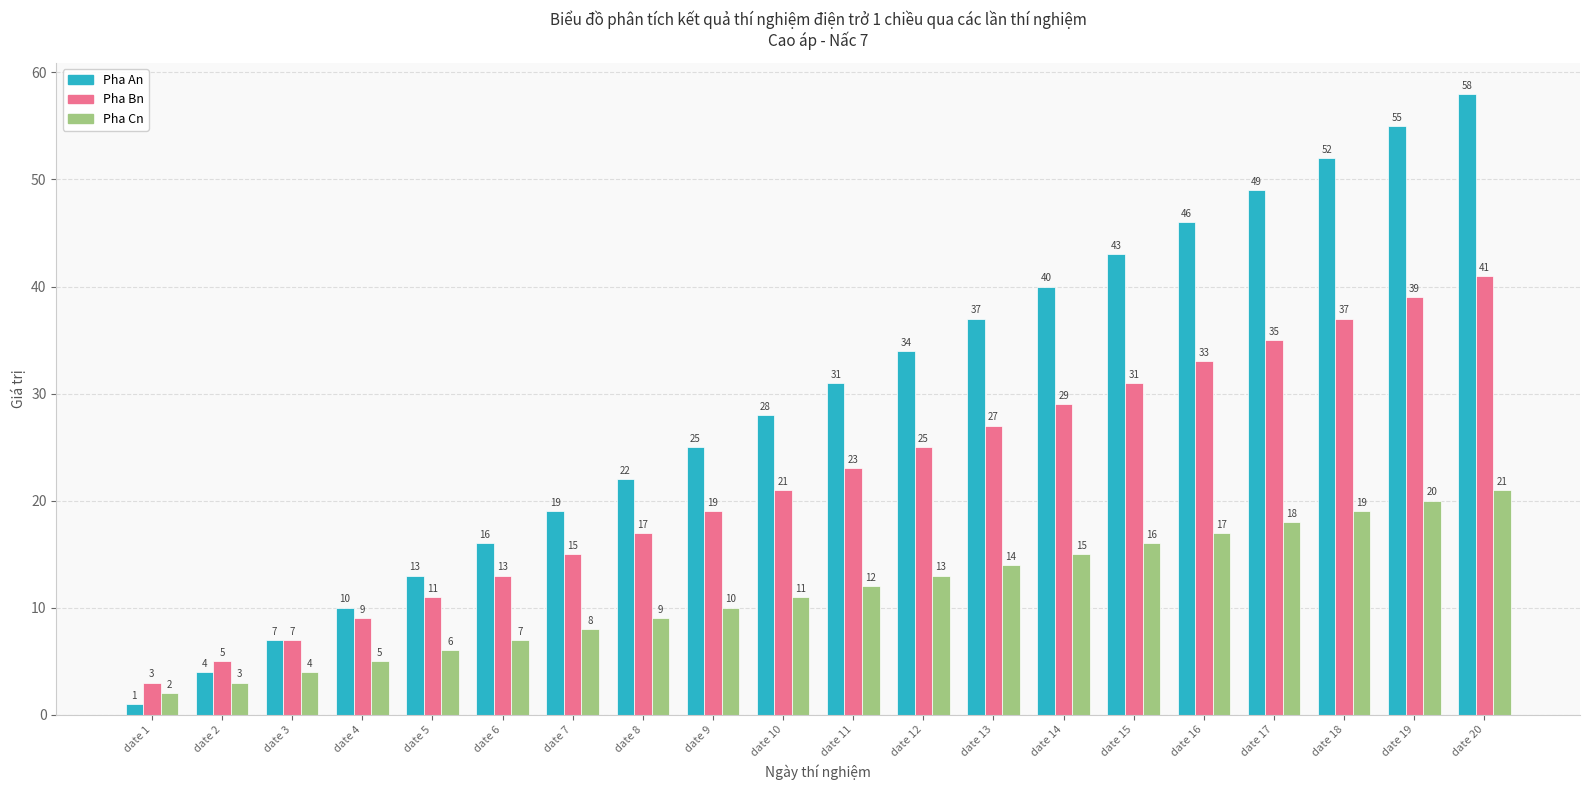

Rank the categories by Pha Bn value from lowest to highest.

date 1, date 2, date 3, date 4, date 5, date 6, date 7, date 8, date 9, date 10, date 11, date 12, date 13, date 14, date 15, date 16, date 17, date 18, date 19, date 20